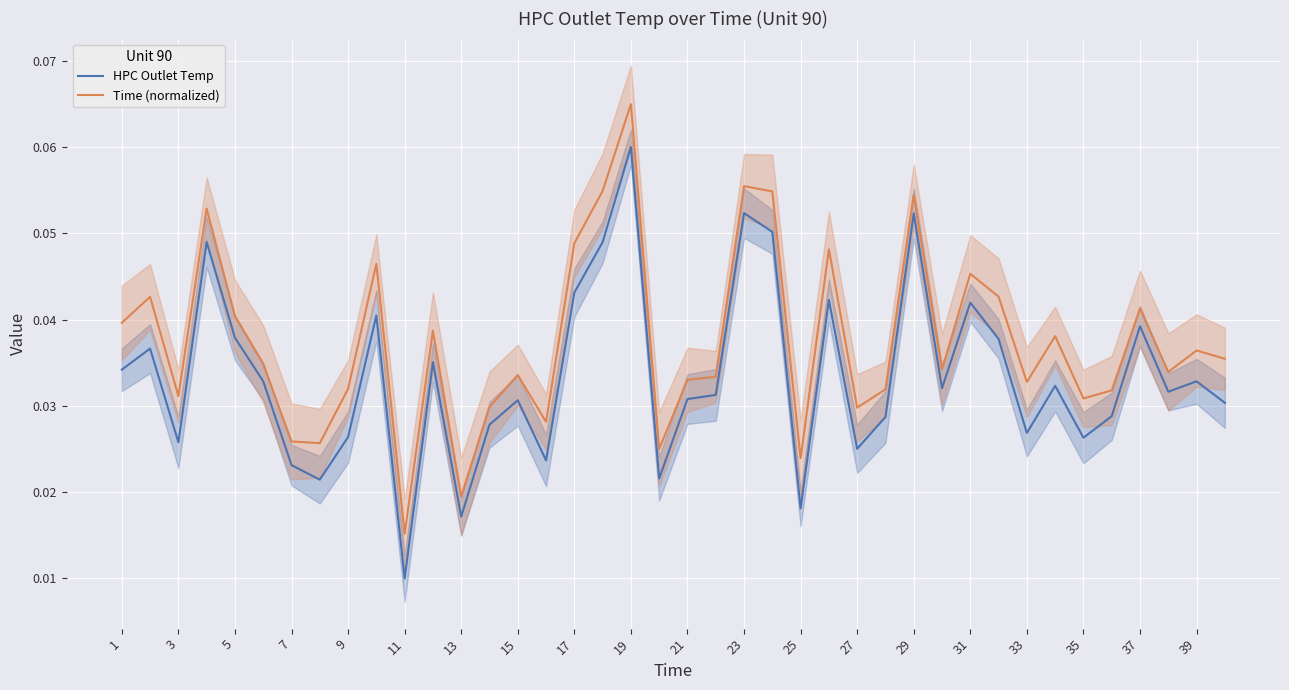

How many interior local peaks does the Time (normalized) series have?

13